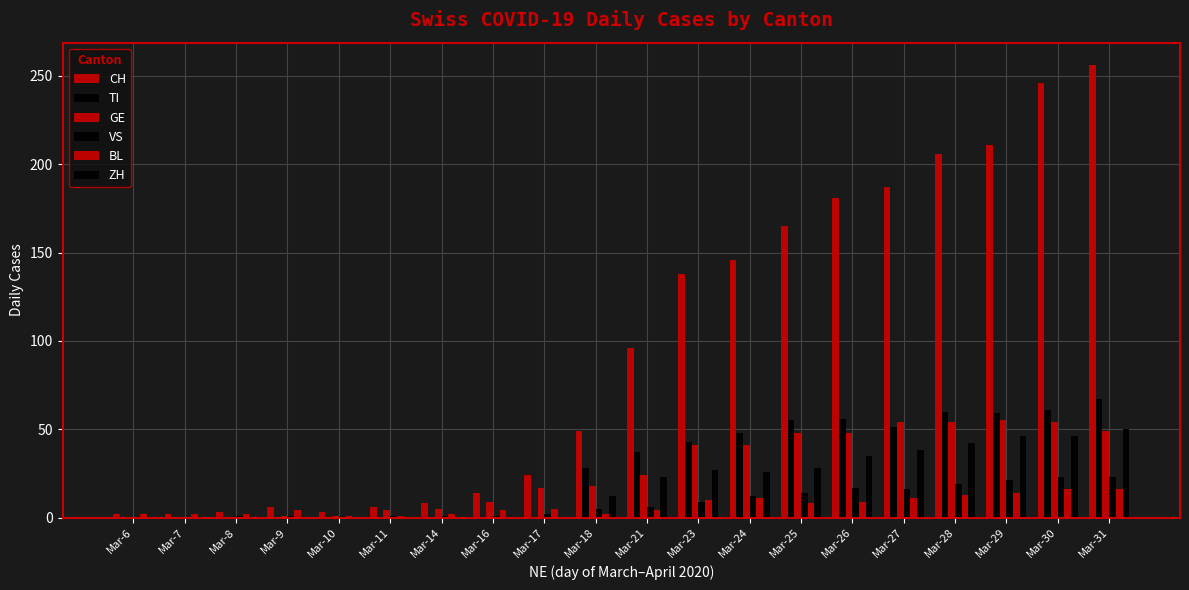

Does the chart contain stacked bars?

No